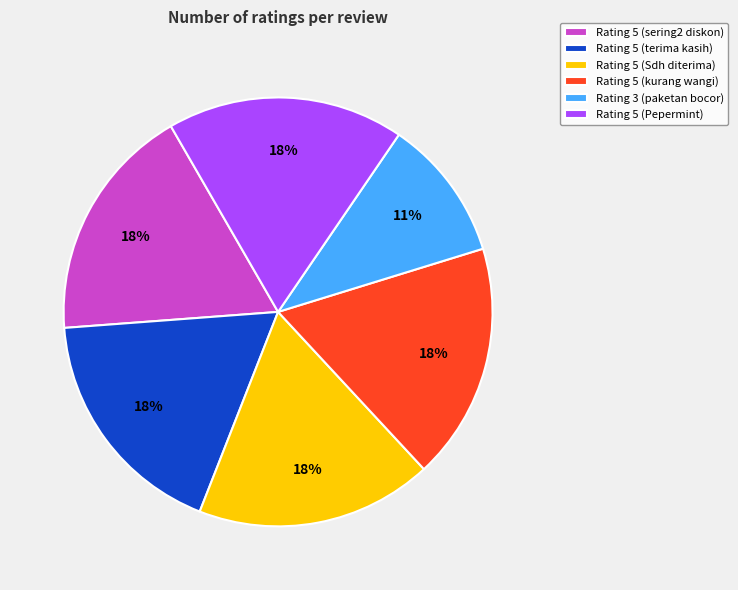

To the nearest percent, what portion does Rating 5 (sering2 diskon) represent?

18%